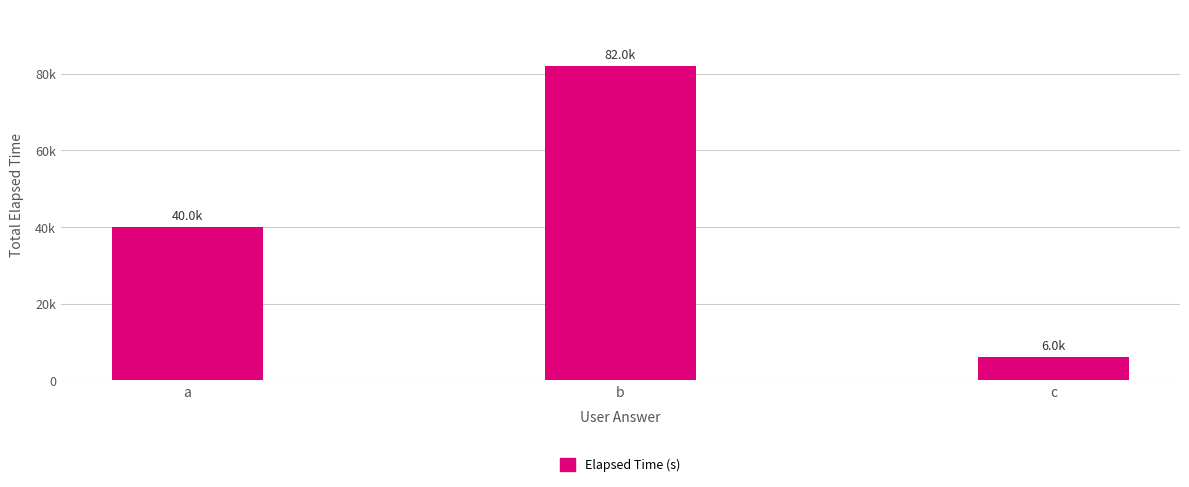

Reading right to left, list all the values displayed in this chart.

6000	82000	40000